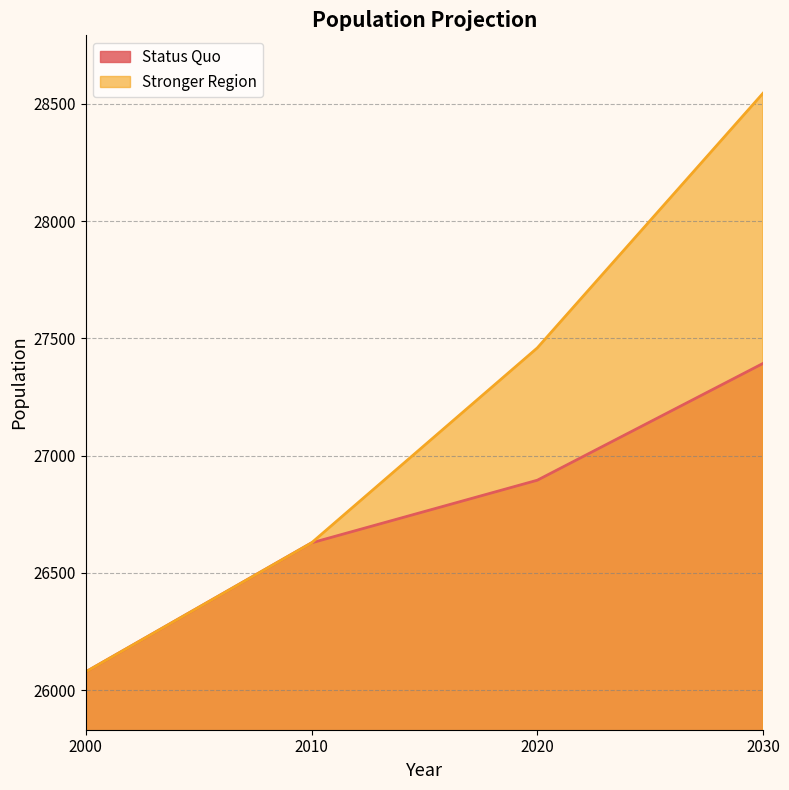

Which series has the largest total across all categories?

Stronger Region